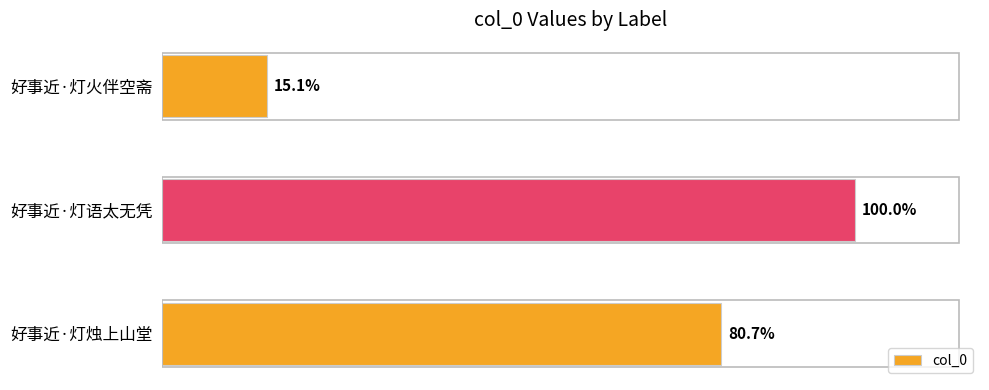

How many bars are there in total?

3